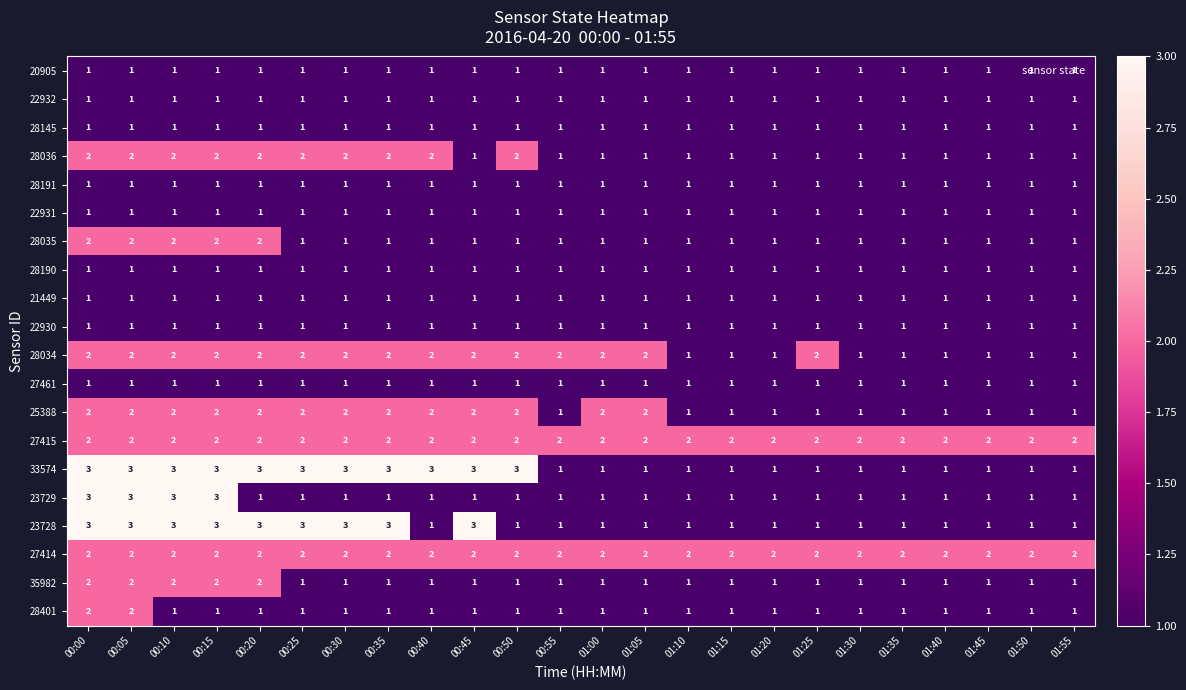

True or false: 28036 has a value of 1 at 01:30.

True